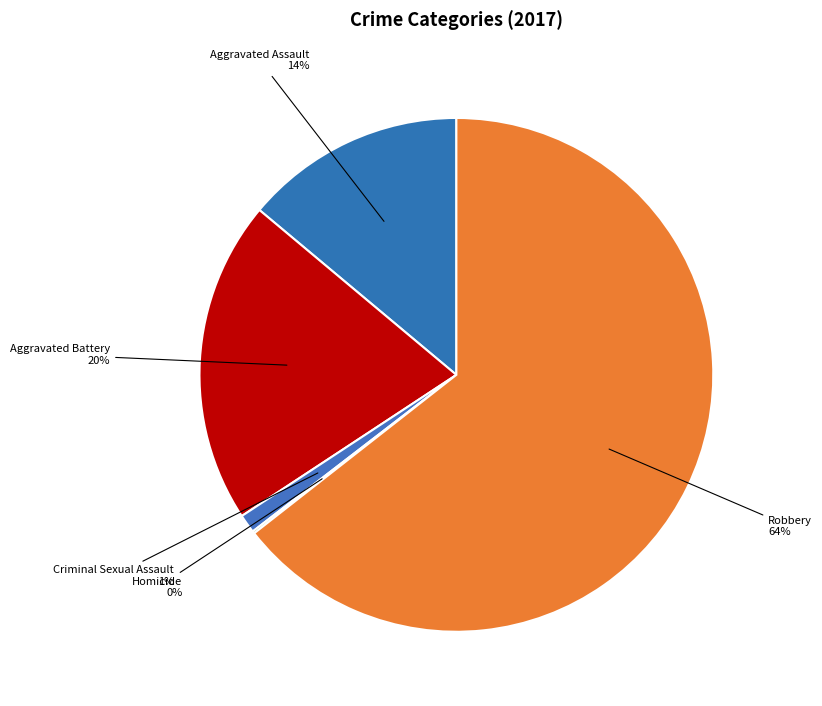

How many segments does this pie chart have?

5